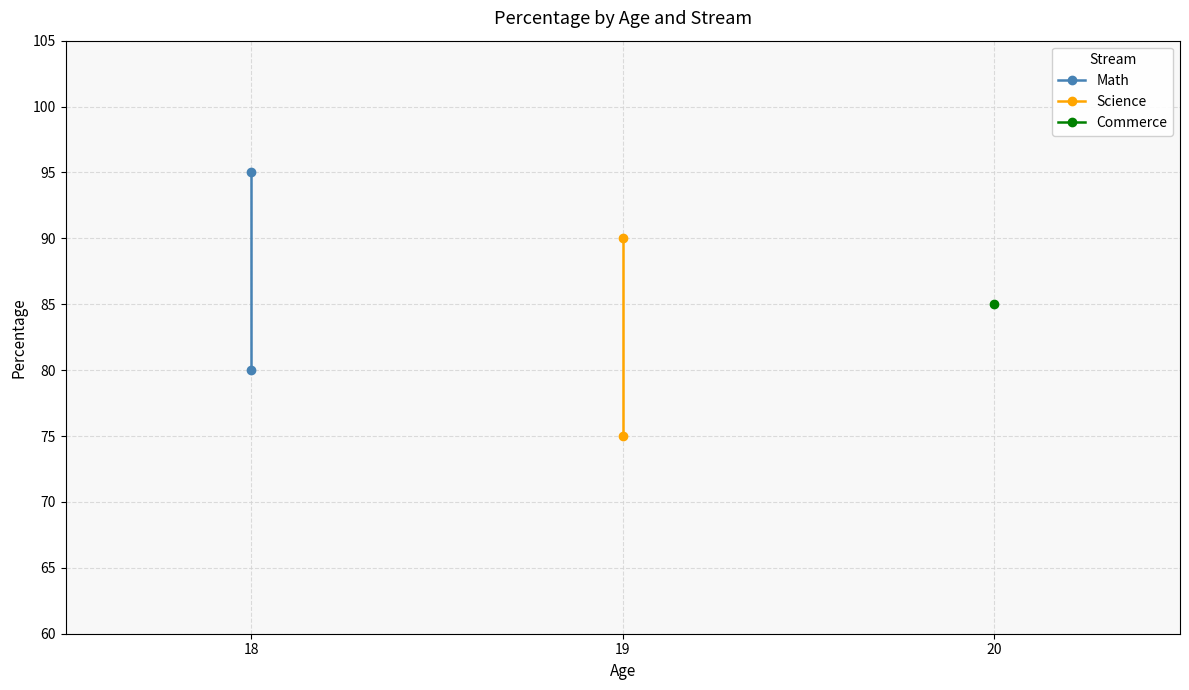

What is the average value of the Science series?

82